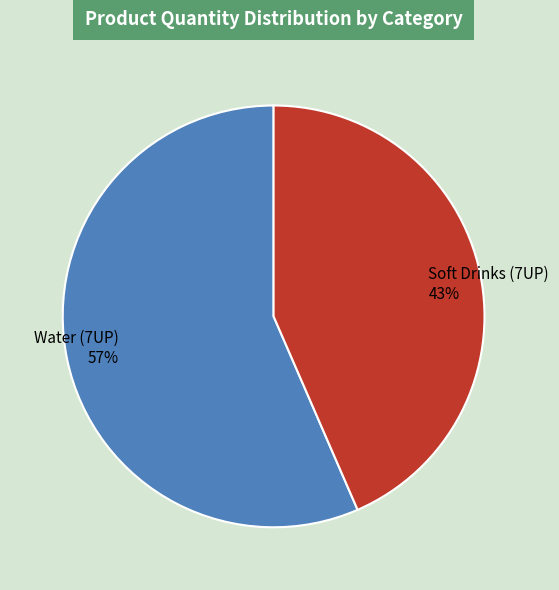

Which category accounts for the majority?

Water (7UP)